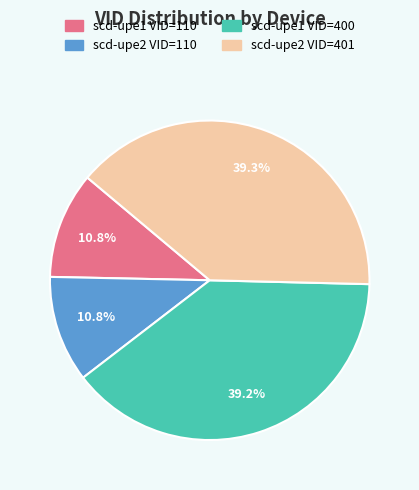

Between scd-upe1 VID=400 and scd-upe2 VID=110, which is larger?

scd-upe1 VID=400